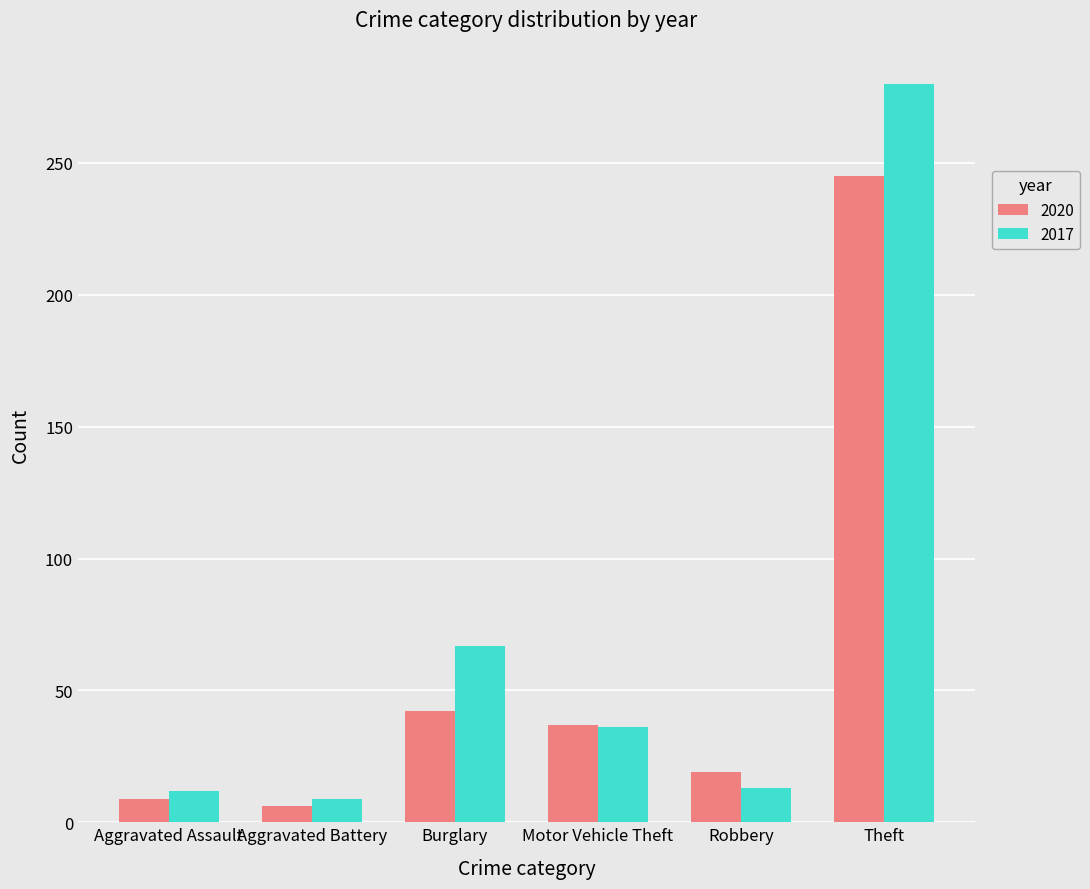

How many bars are there in total?

12